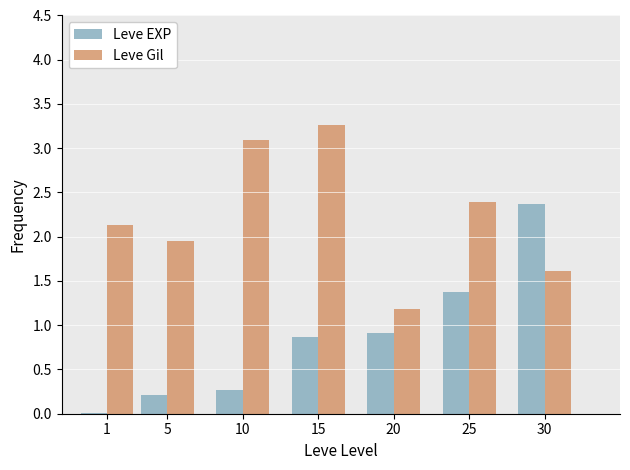

Does the chart contain stacked bars?

No